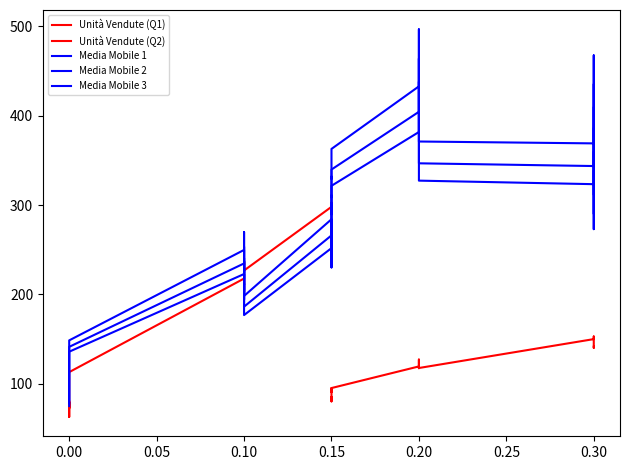

Is it true that Sconto equals 0.1 at 39?

True